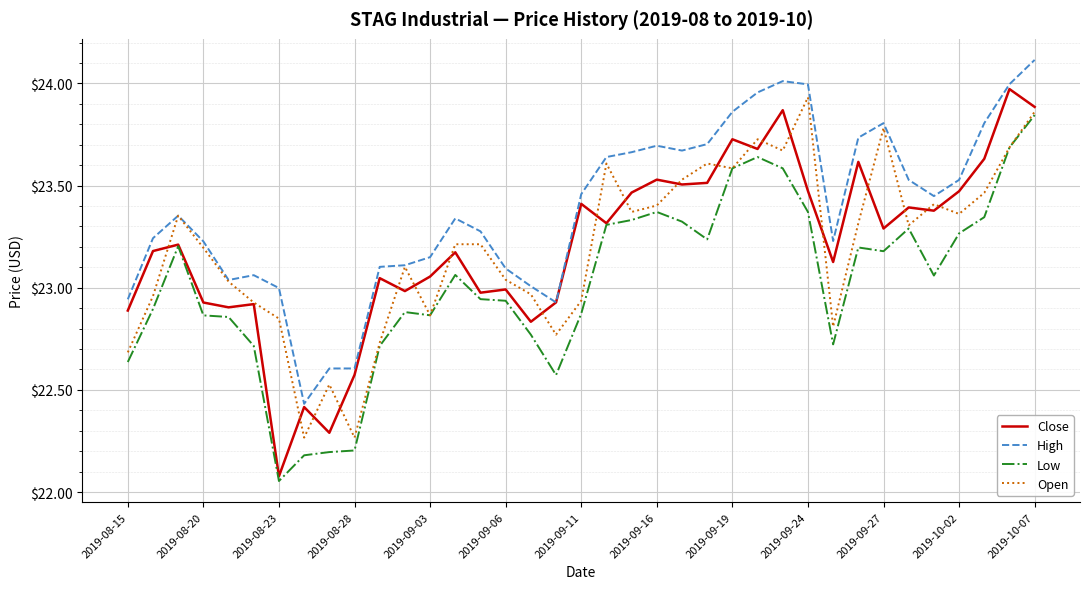

Which series has the largest total across all categories?

High